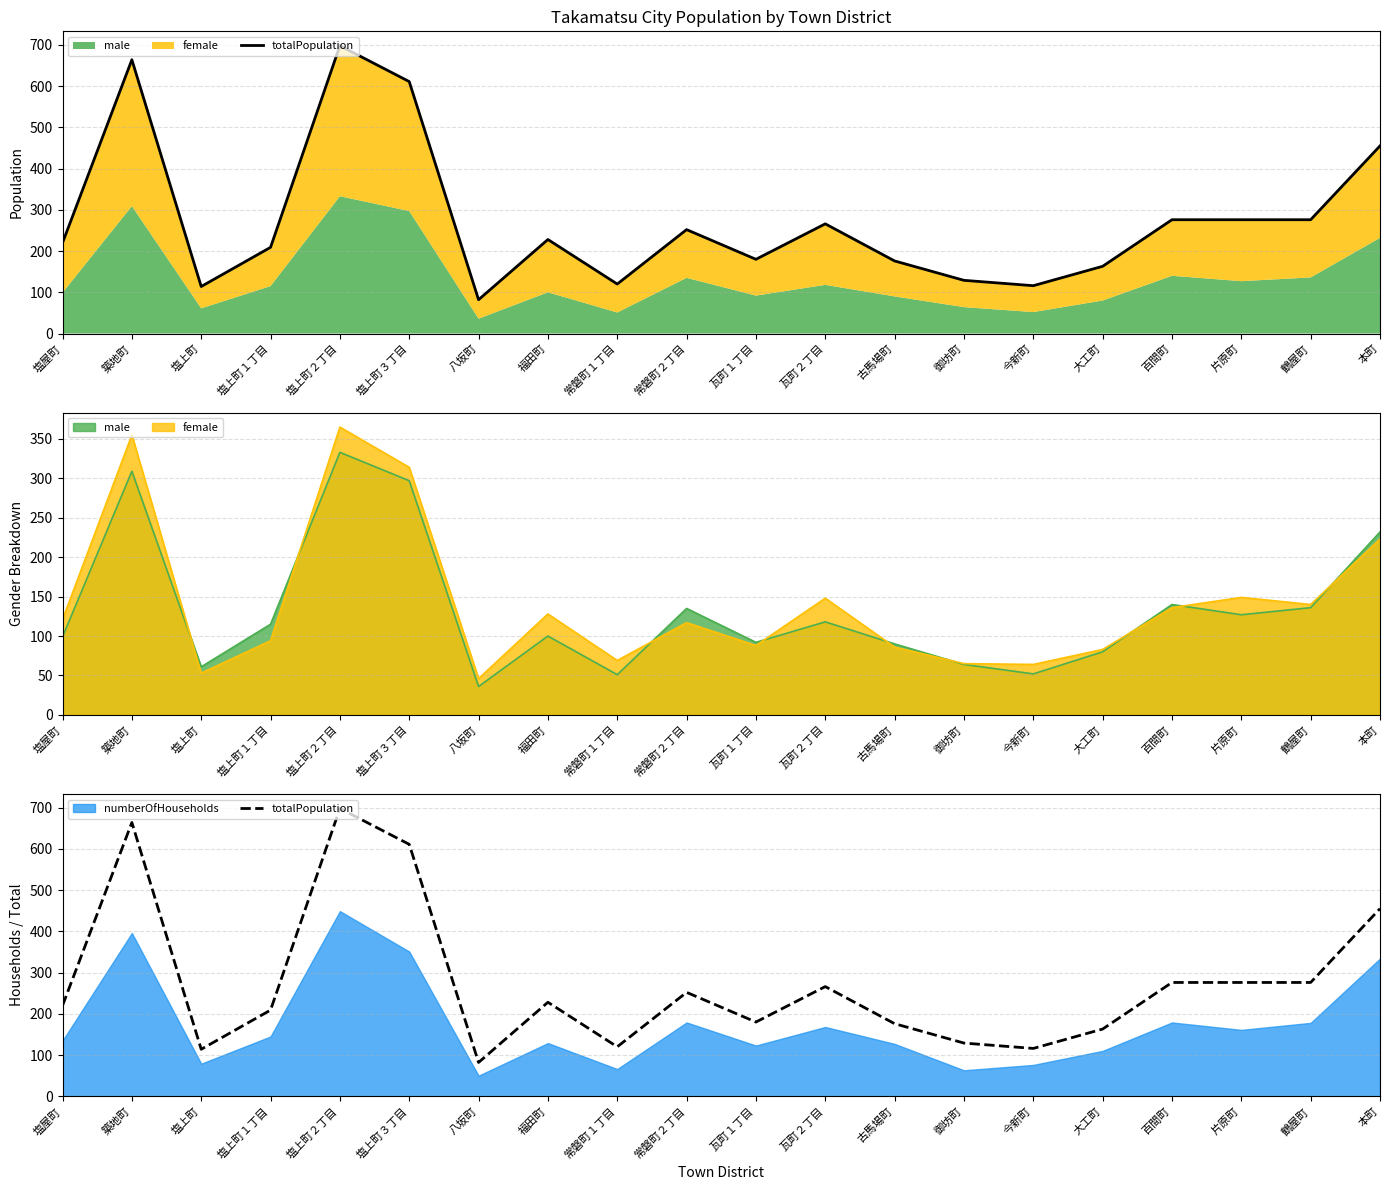

Does the chart have visible grid lines?

Yes